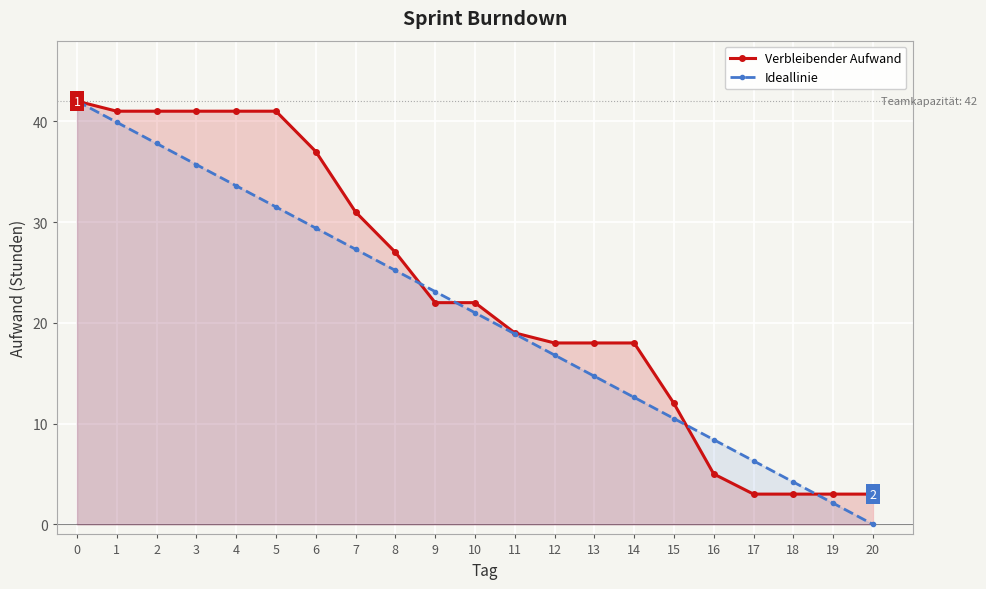

True or false: Ideallinie has more than 2 points higher than both neighbors.

False